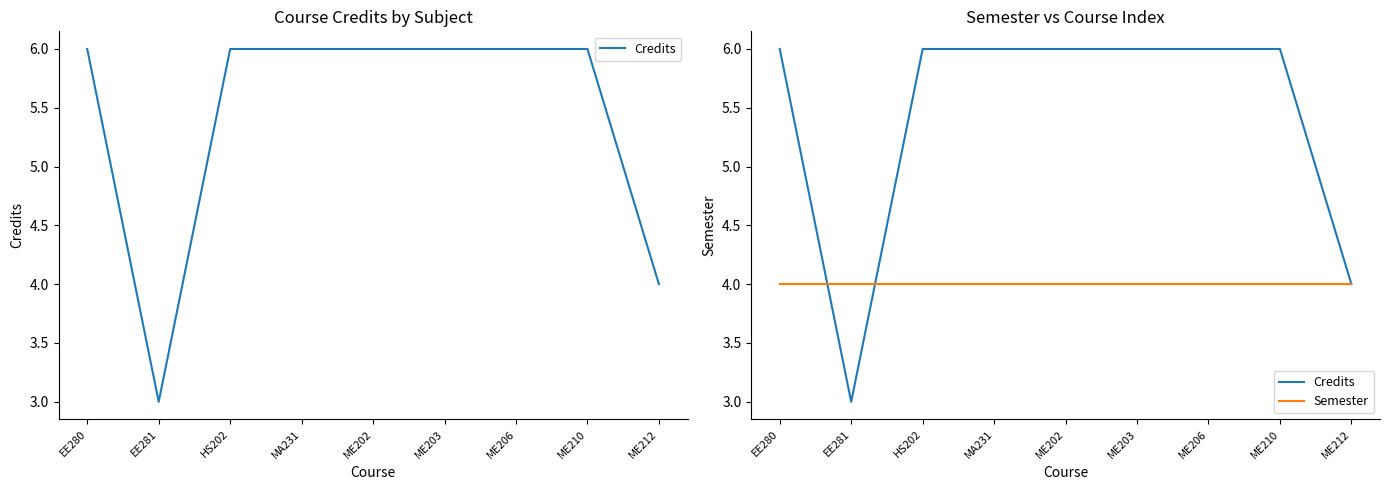

Reading left to right, what are all the values shown in this chart?

Credits: EE280=6	EE281=3	HS202=6	MA231=6	ME202=6	ME203=6	ME206=6	ME210=6	ME212=4
Semester: EE280=4	EE281=4	HS202=4	MA231=4	ME202=4	ME203=4	ME206=4	ME210=4	ME212=4